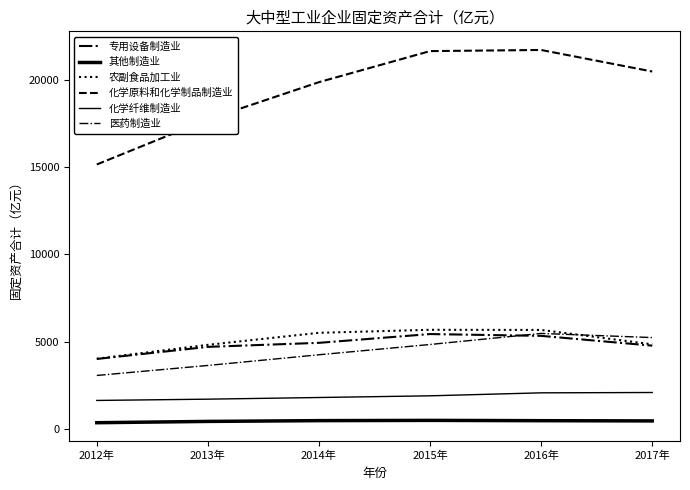

Rank the categories by 医药制造业 value from lowest to highest.

2012年, 2013年, 2014年, 2015年, 2017年, 2016年